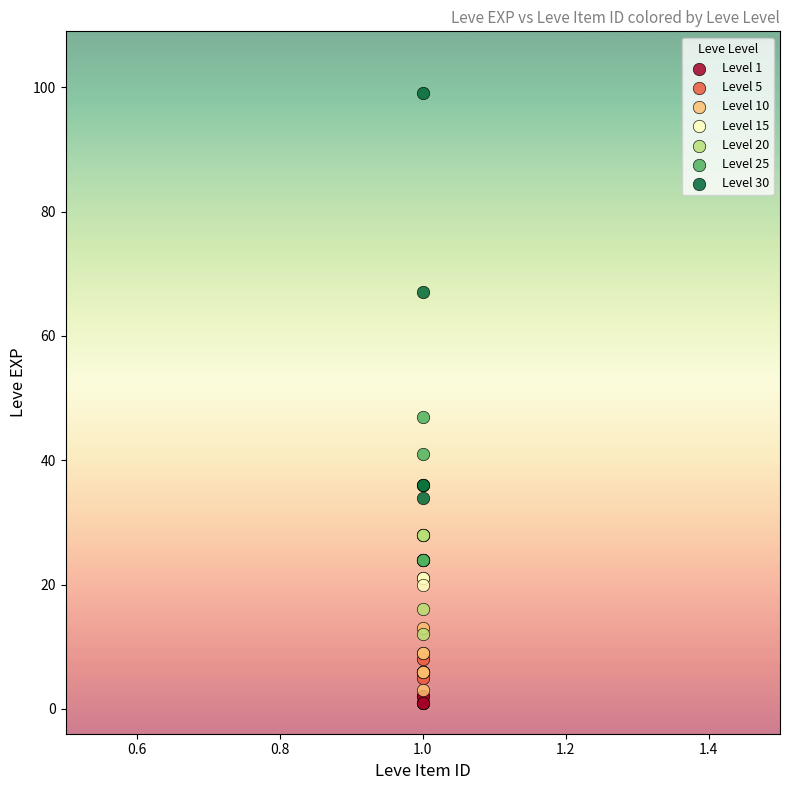

Which series contains the lowest Y value?

Level 1